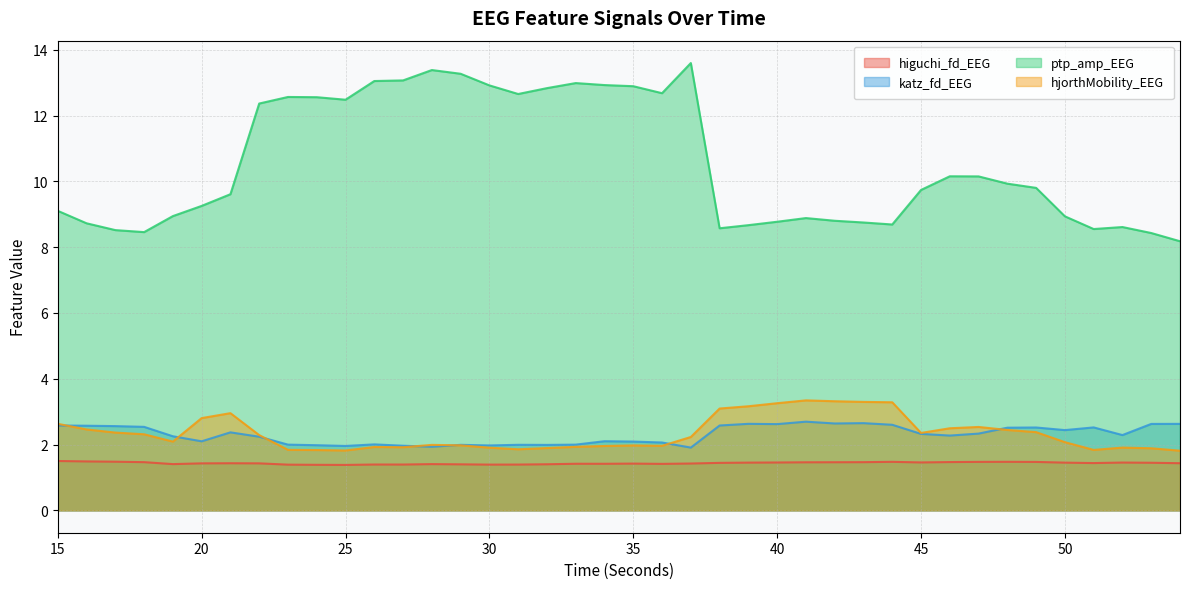

True or false: katz_fd_EEG and ptp_amp_EEG cross at least once.

False